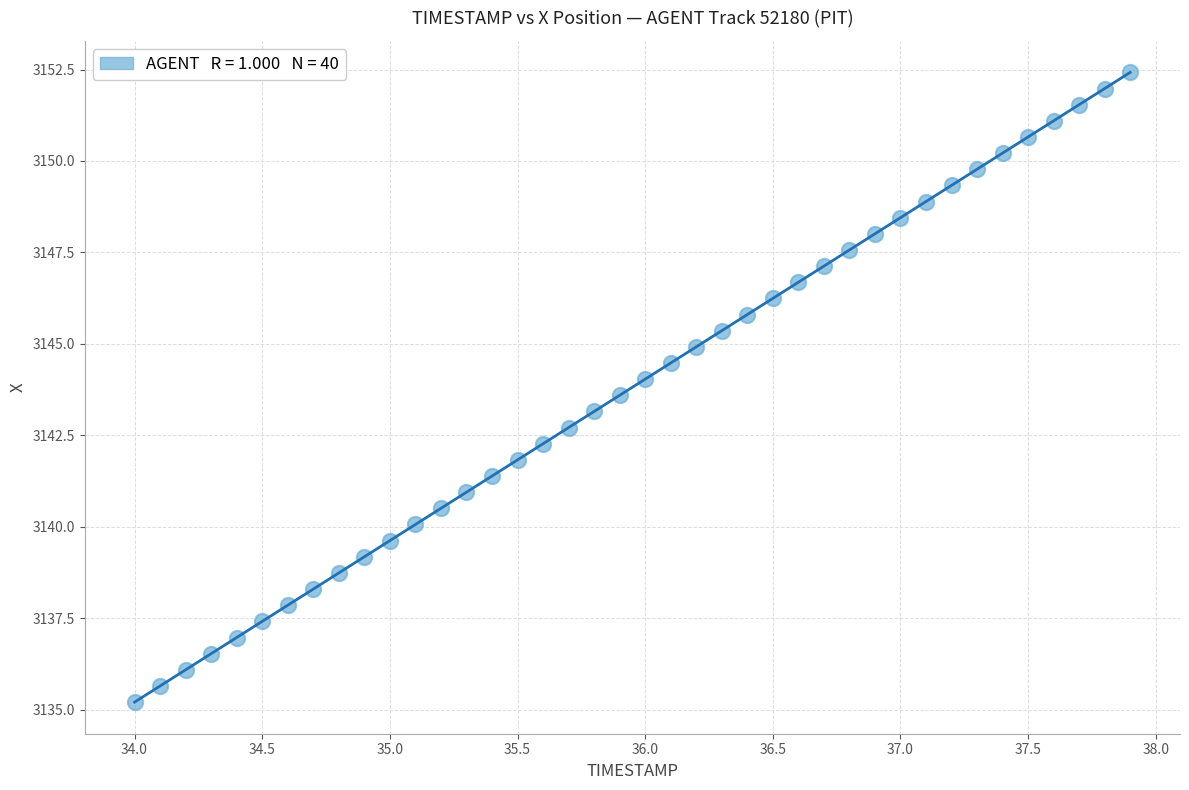

What is the range of X values (max minus min)?

3.9